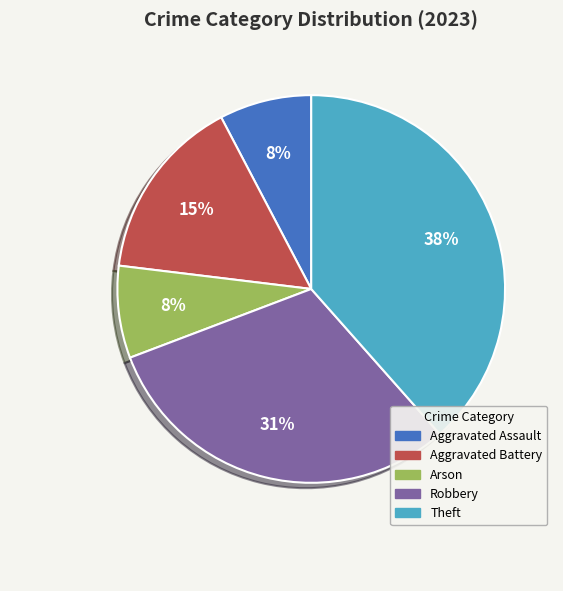

What is the largest slice in the pie chart?

Theft